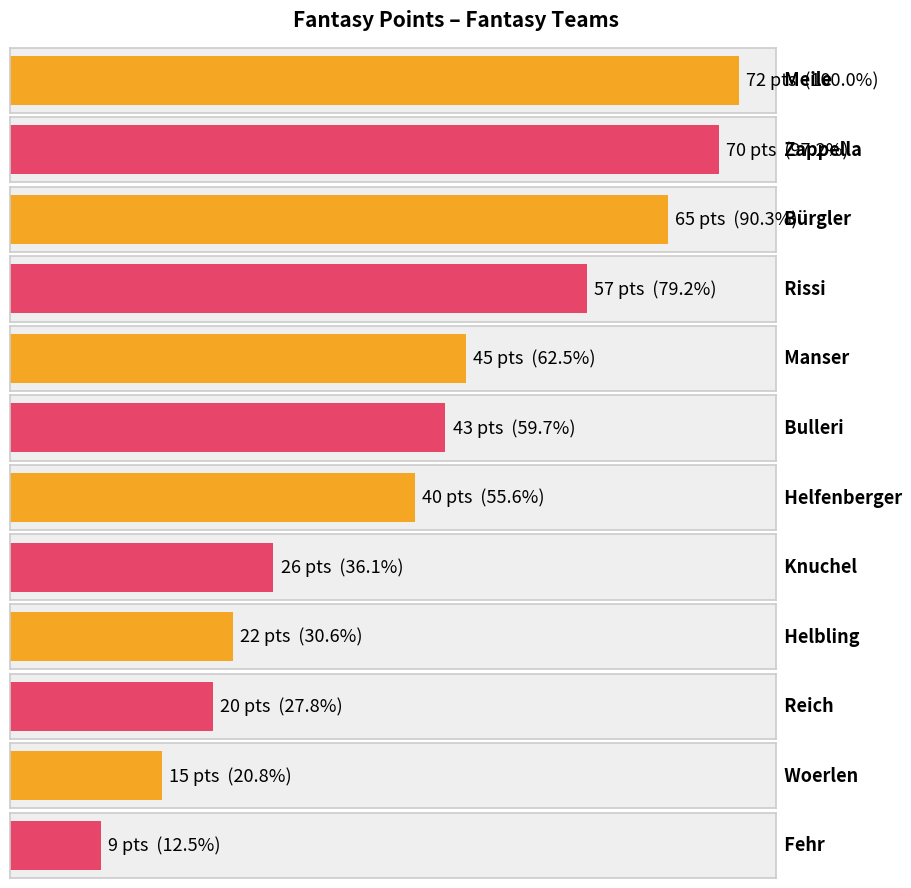

Rank the categories by value from highest to lowest.

Meile, Zappella, Bürgler, Rissi, Manser, Bulleri, Helfenberger, Knuchel, Helbling, Reich, Woerlen, Fehr